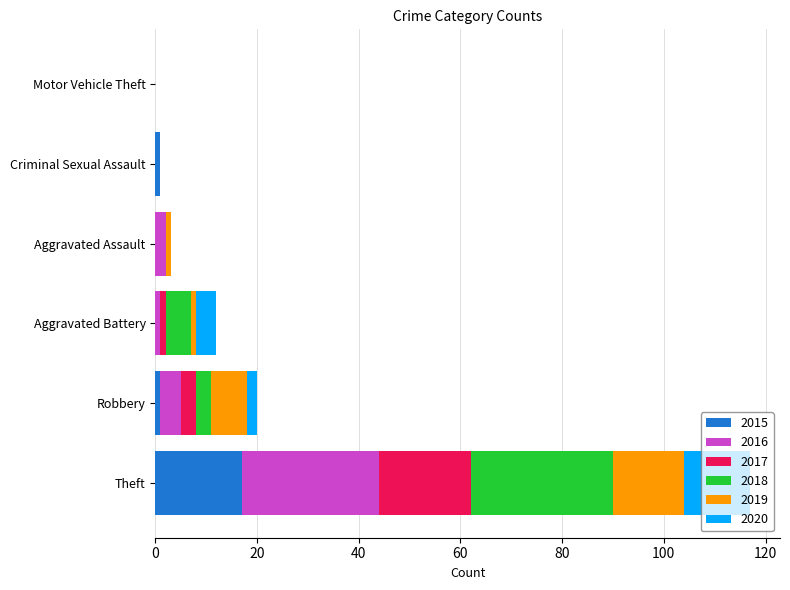

How many data points does each series have?

6